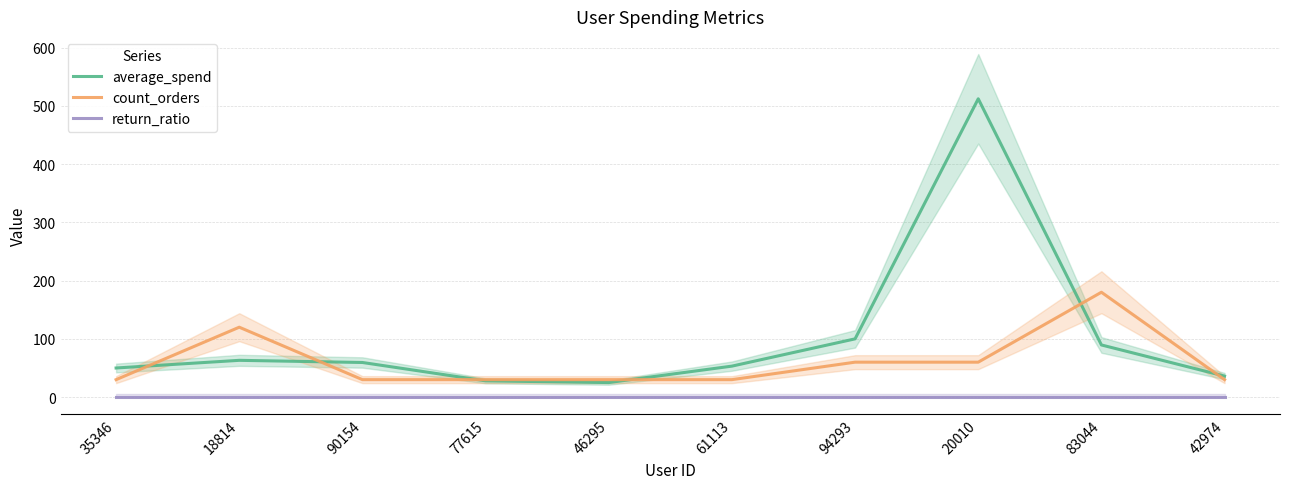

True or false: count_orders and average_spend intersect in this chart.

True